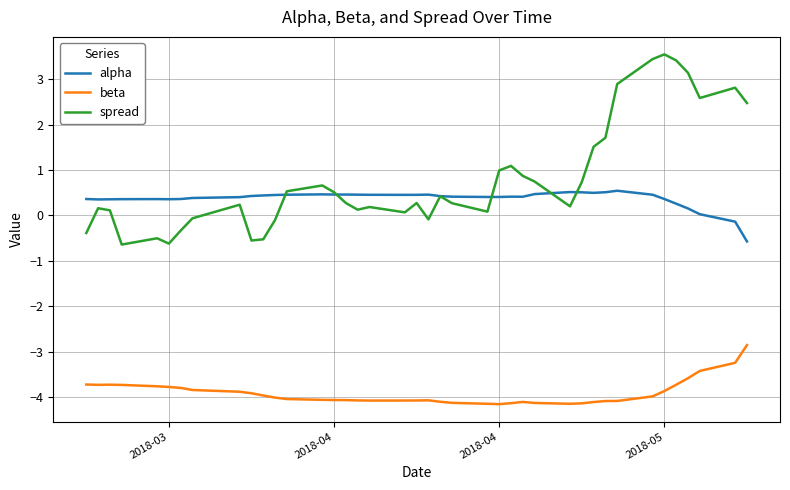

What are all the series names shown in the legend?

alpha, beta, spread